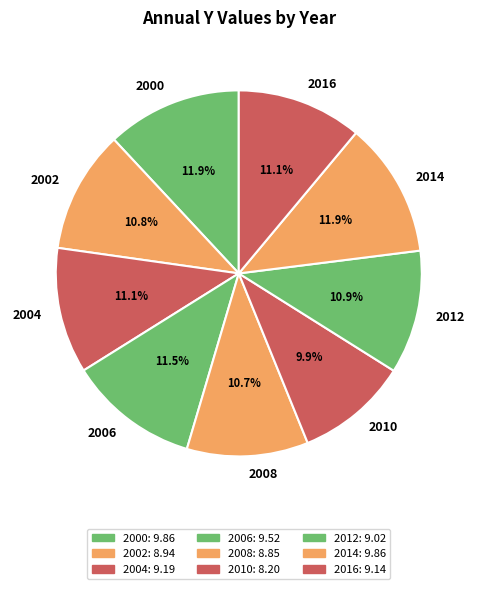

What is the total percentage of 2016 and 2010?

21.0%